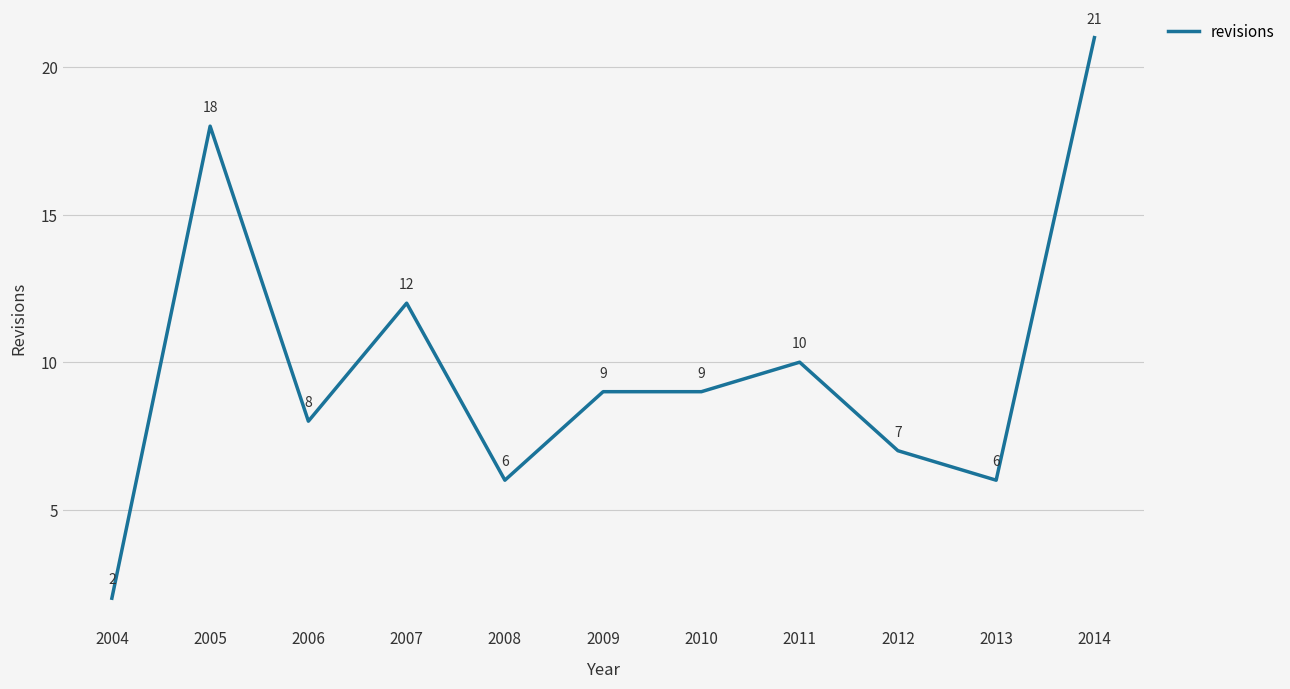

What is the maximum value shown in the chart?

21